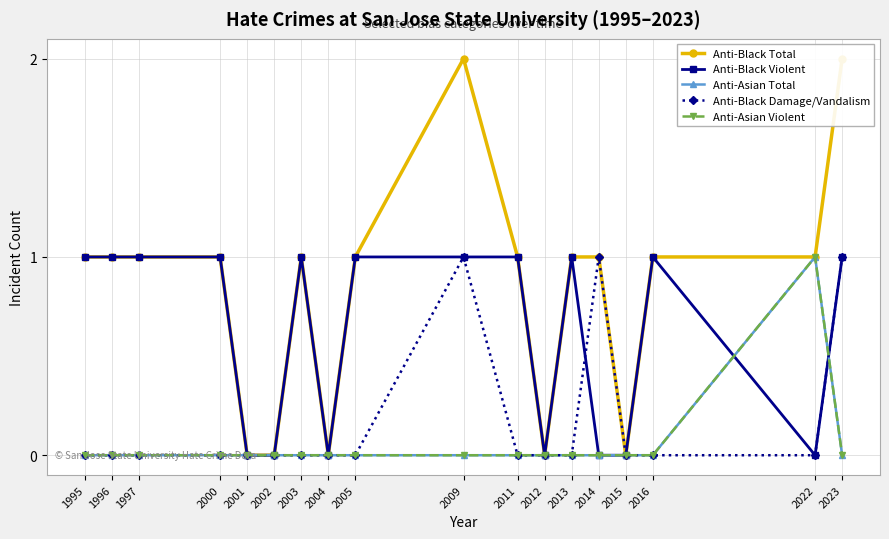

What is the difference between the second highest and minimum values in the Anti-Black Damage/Vandalism series?

1